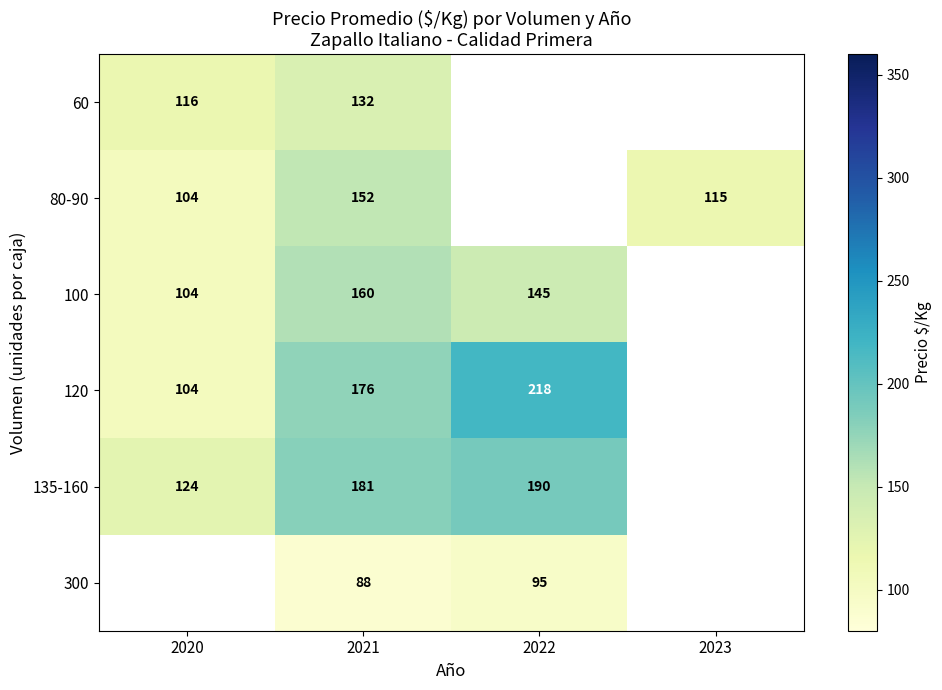

At which category is the sum across all series the highest?

2021